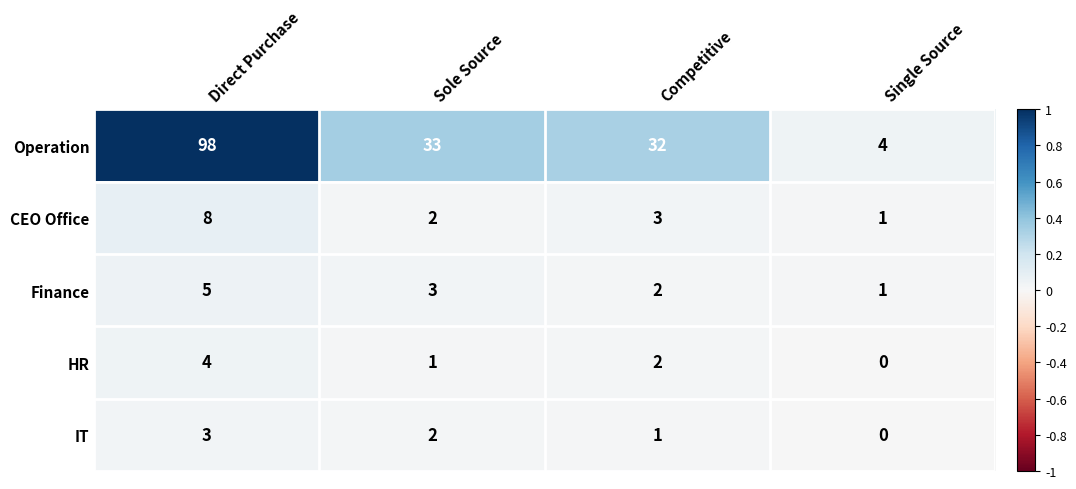

How many CEO Office values are between 2 and 8?

3